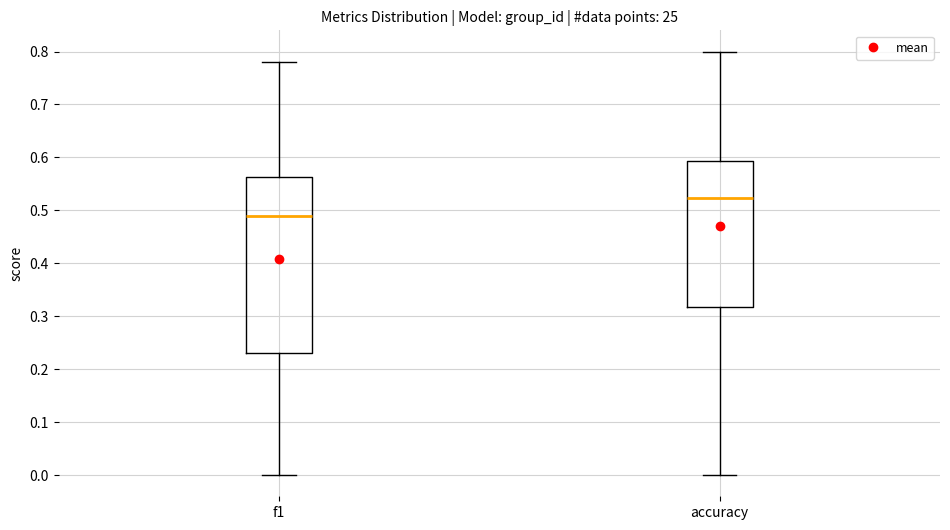

Which box has the highest median line?

accuracy